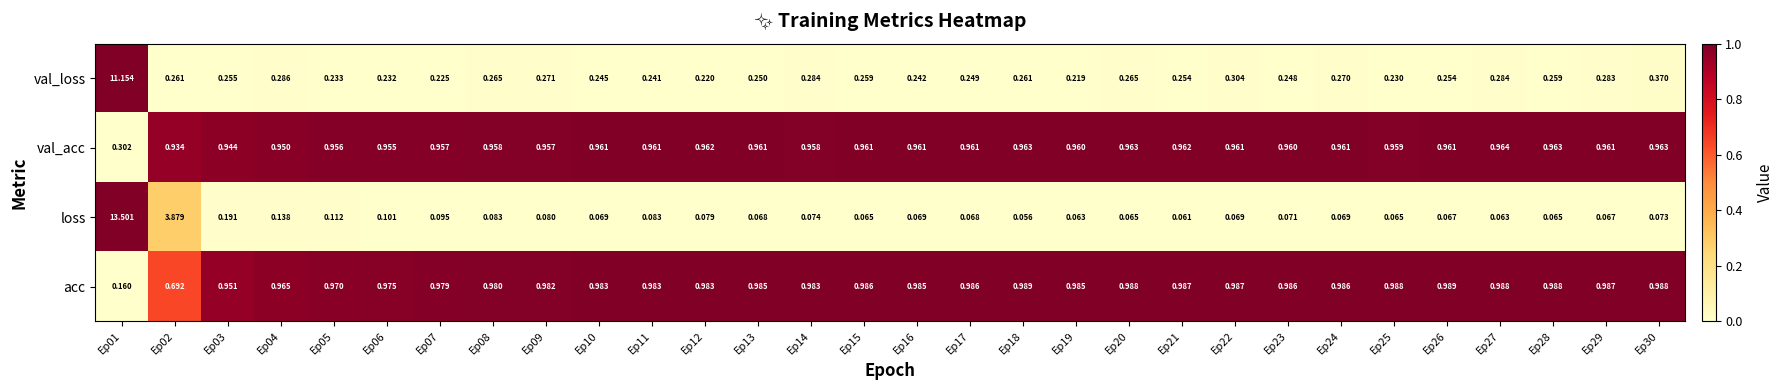

What is the total value across all series at Ep16?

2.3